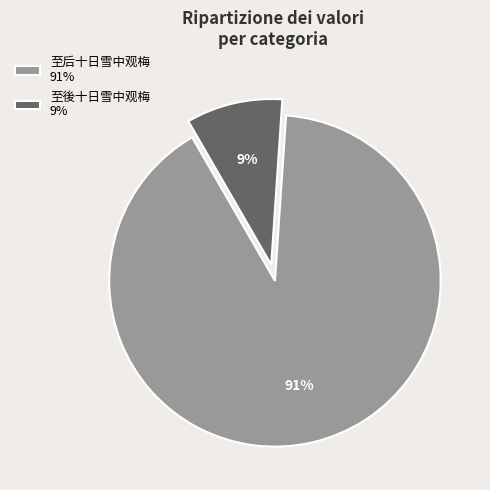

Is the sum of 至后十日雪中观梅 91% and 至後十日雪中观梅 9% greater than half?

Yes